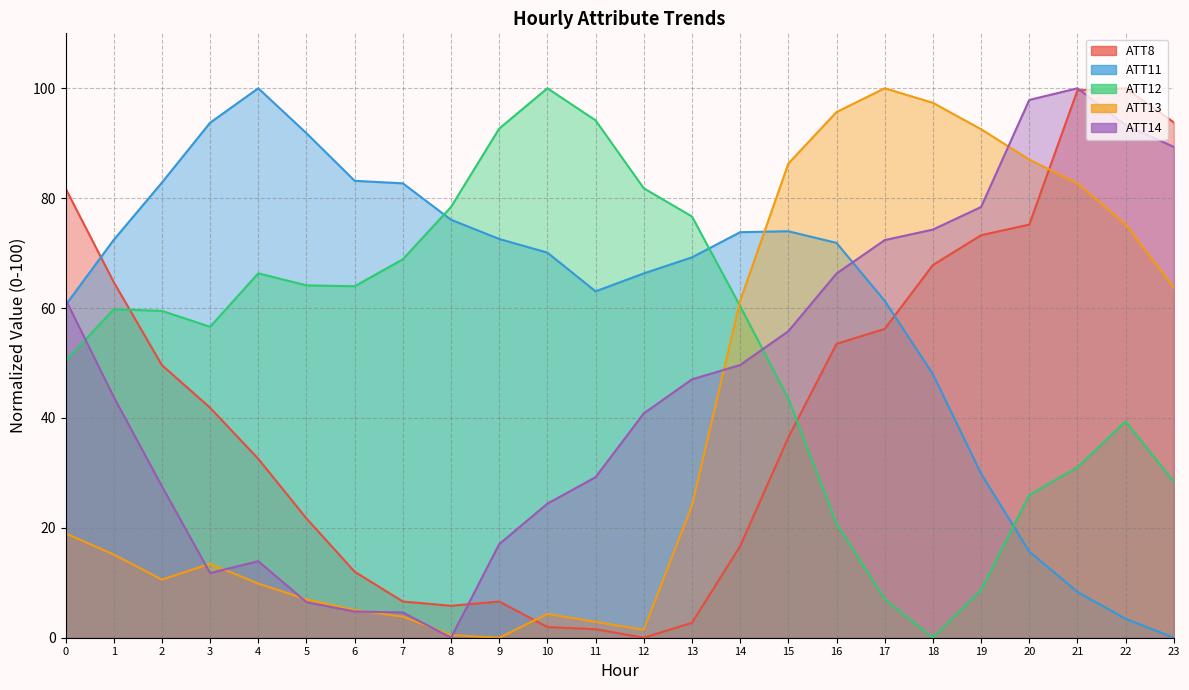

At which label is ATT14 closest to 50?

14